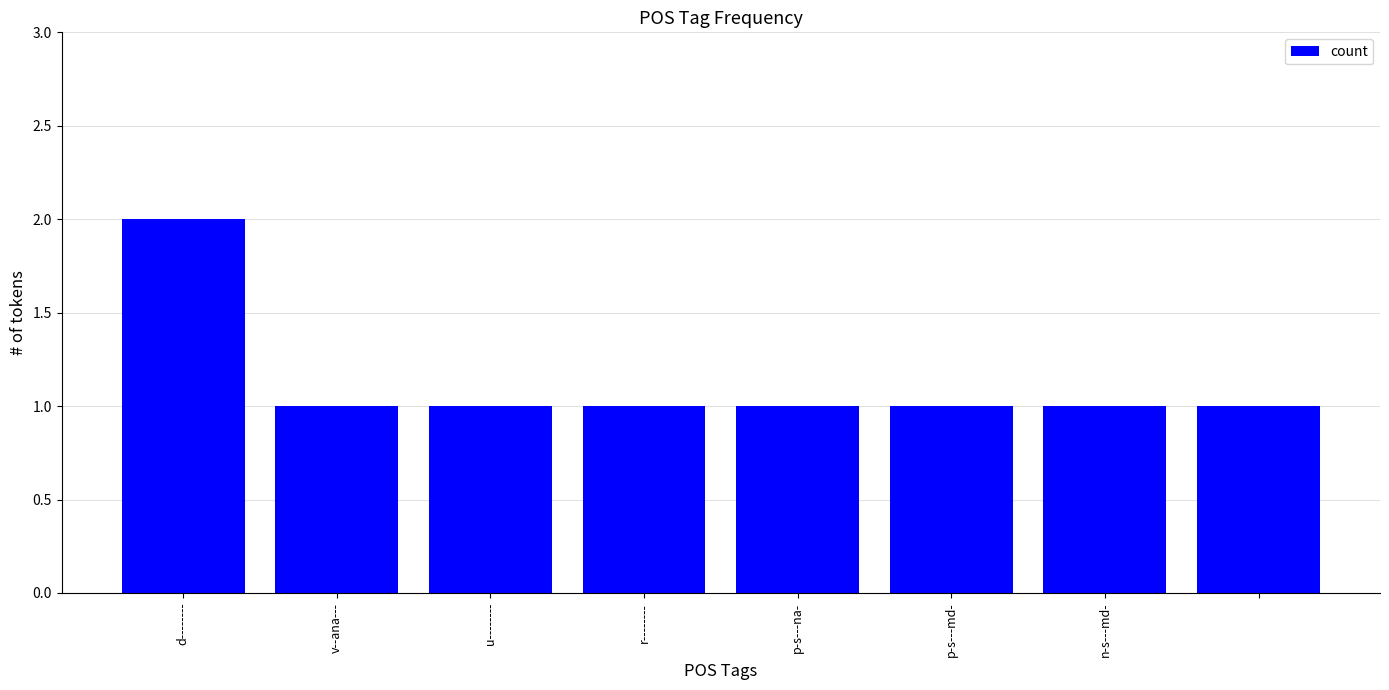

What is the sum of all values?

9